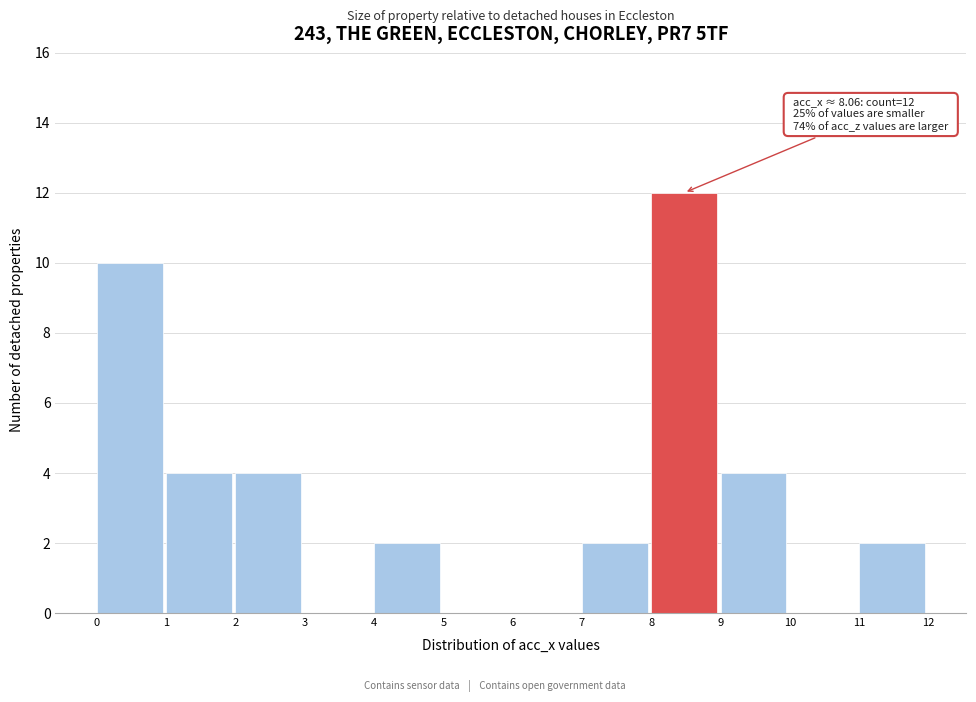

Over which range of the x-axis is the bar tallest?

8 to 9